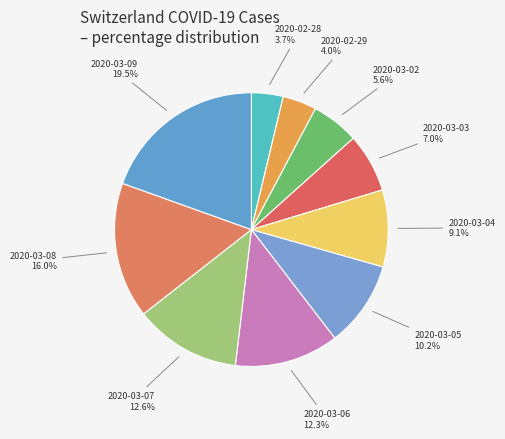

Which slice is the largest?

2020-03-09